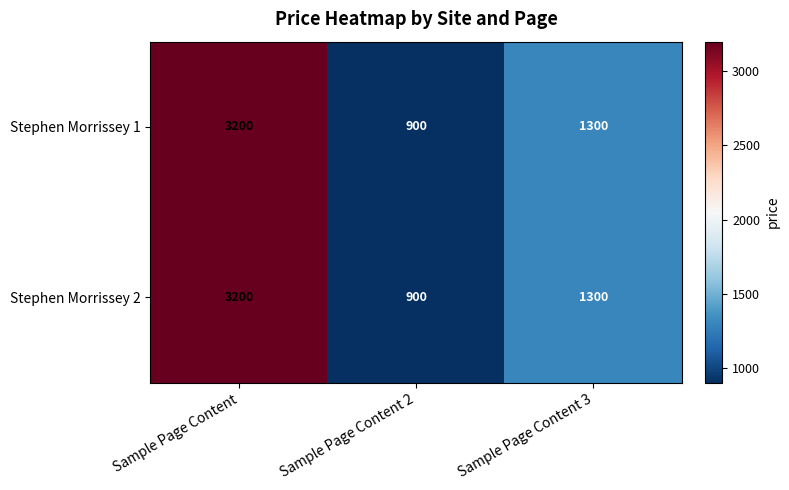

Rank the categories by Stephen Morrissey 1 value from highest to lowest.

Sample Page Content, Sample Page Content 3, Sample Page Content 2